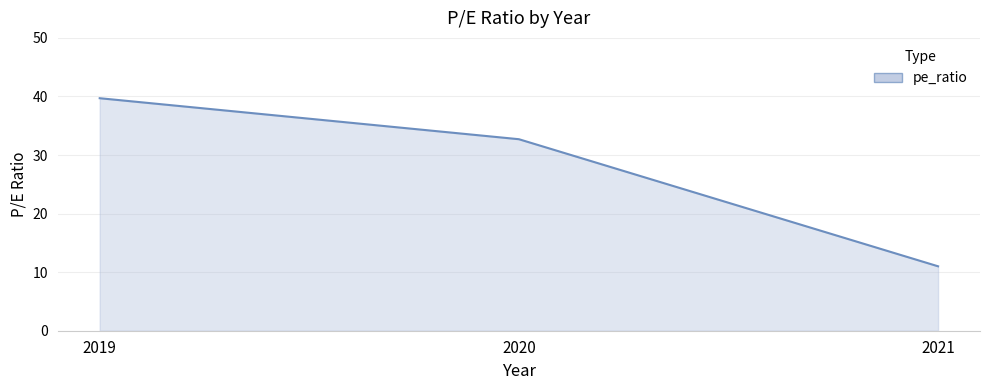

What is the difference between the maximum and second lowest values?

7.0